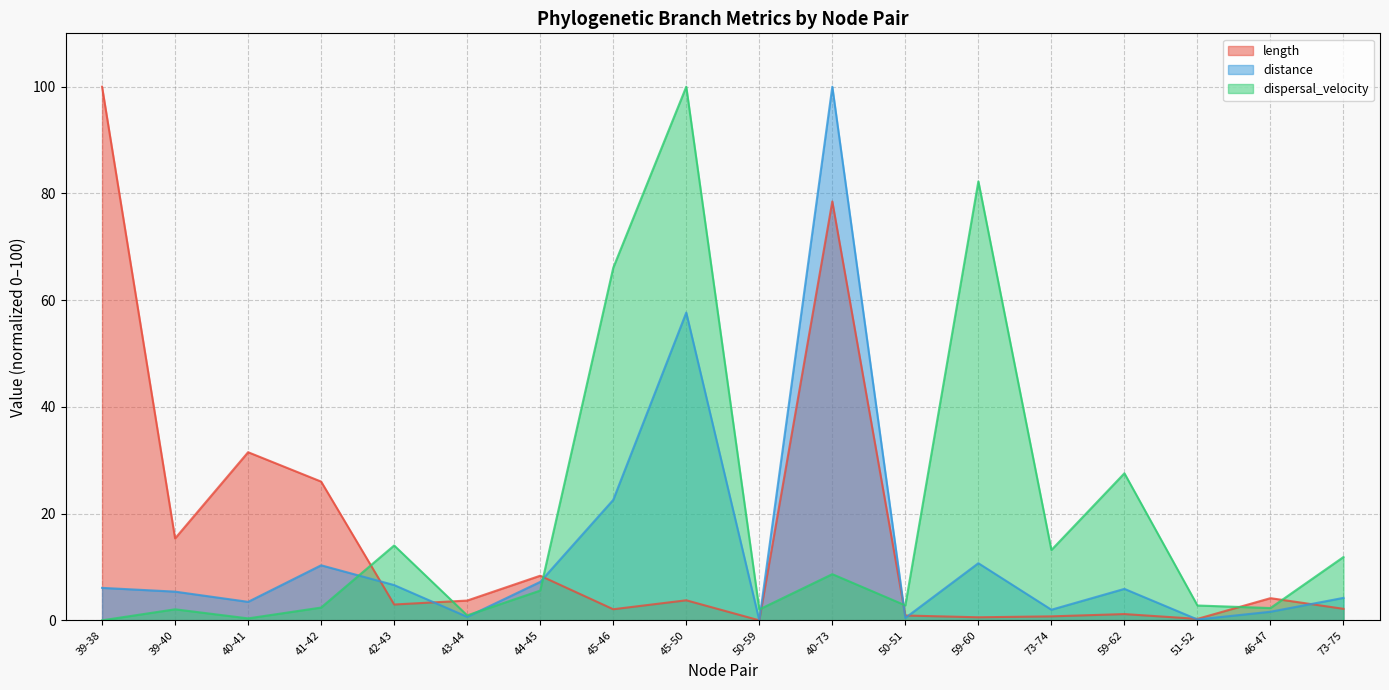

Is the value of dispersal_velocity at 39-38 greater than the value of length at 41-42?

No